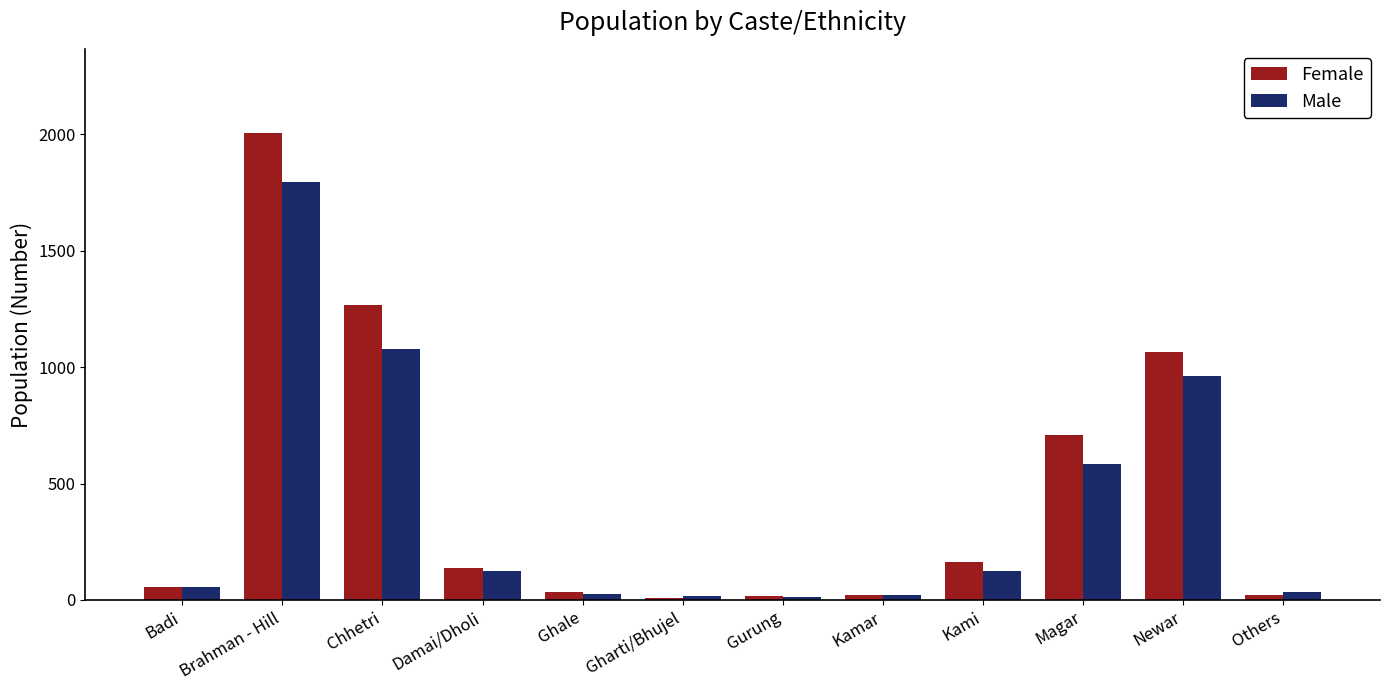

How many bars are there in total?

24